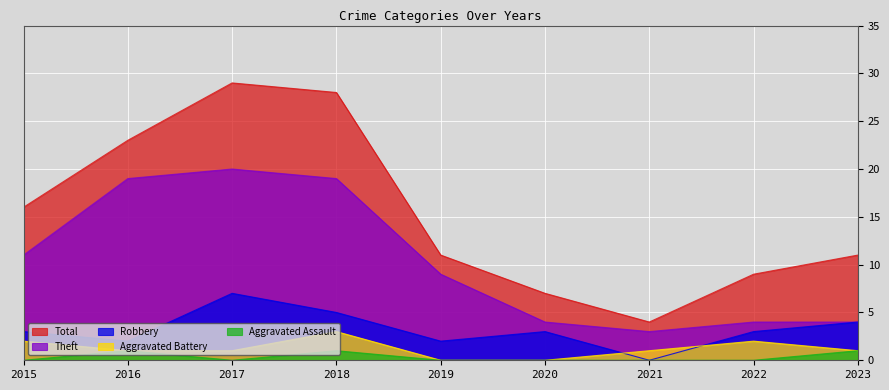

True or false: Aggravated Battery and Theft cross at least once.

False